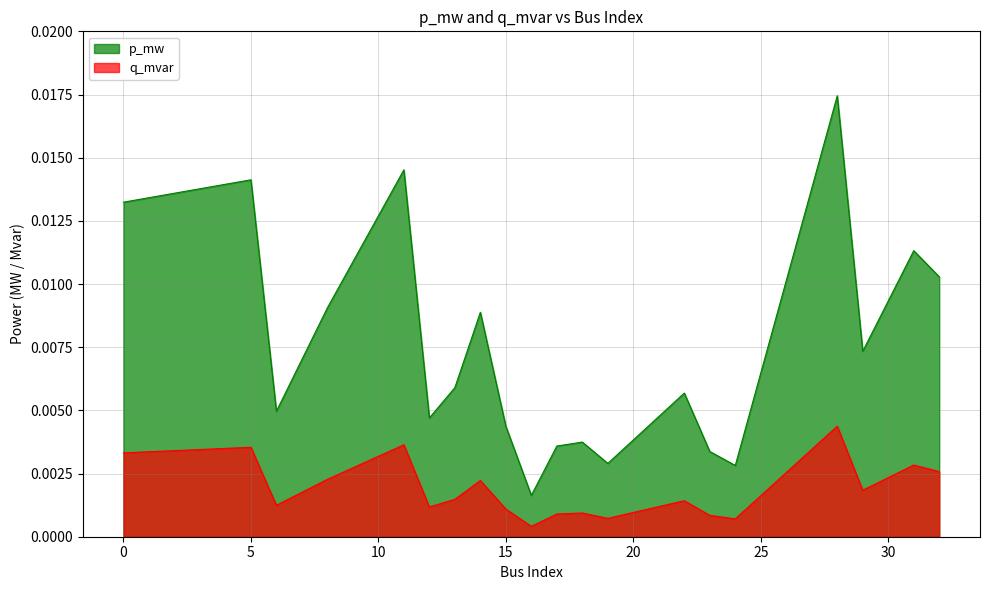

True or false: p_mw and q_mvar cross at least once.

False